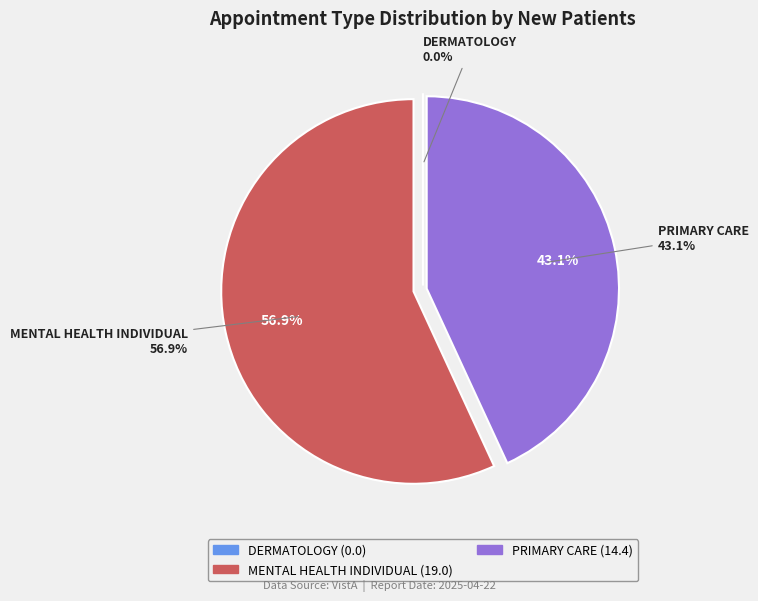

What is the change in value from DERMATOLOGY to MENTAL HEALTH INDIVIDUAL?

+19.0